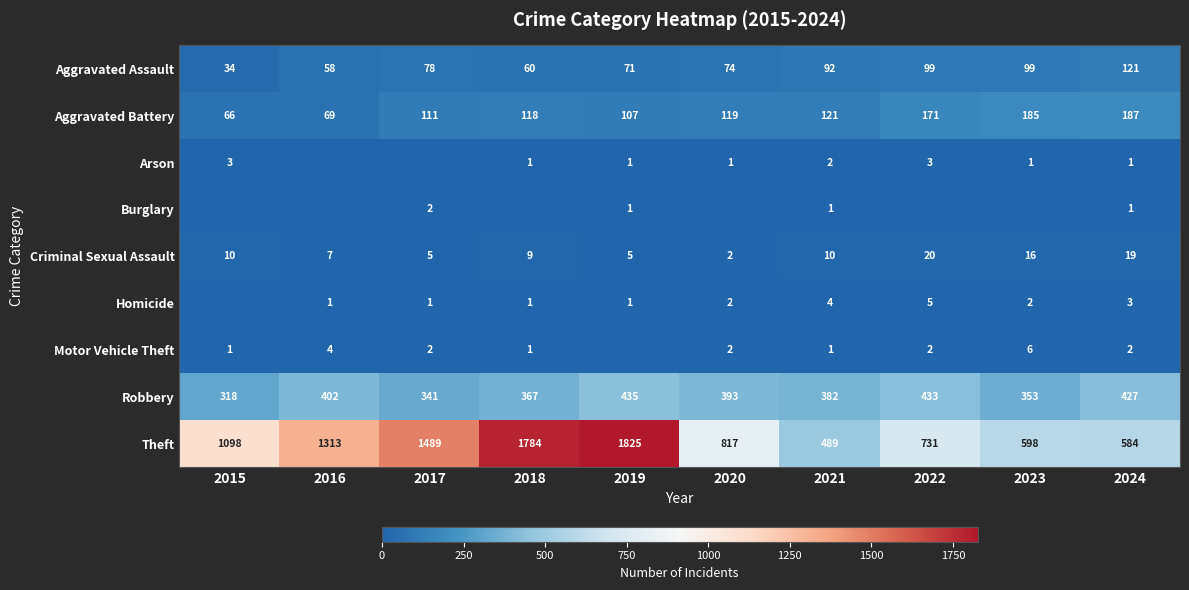

At which category is the sum across all series the highest?

2019